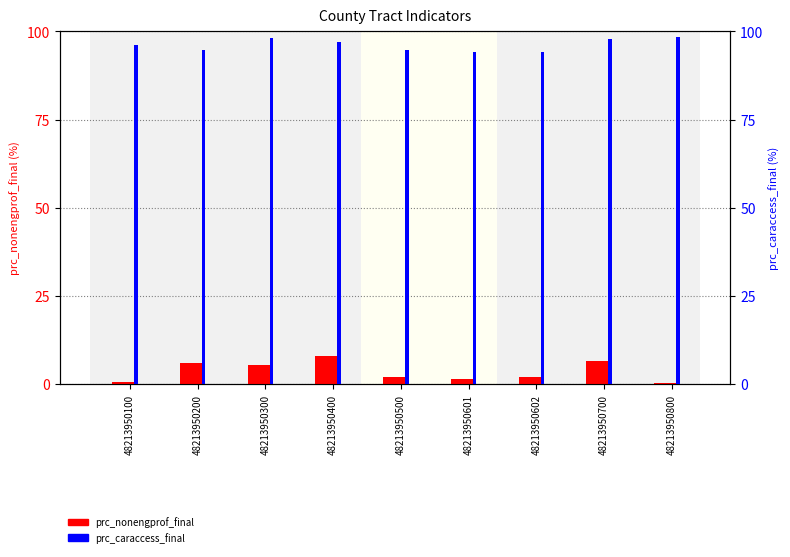

What is the minimum value for prc_caraccess_final?

94.1